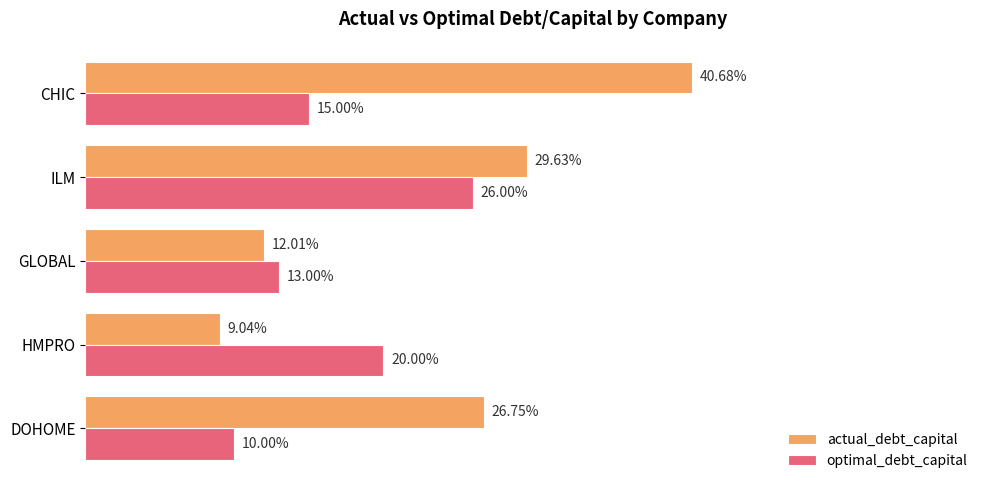

What is the difference between the maximum and minimum values in the optimal_debt_capital series?

0.2